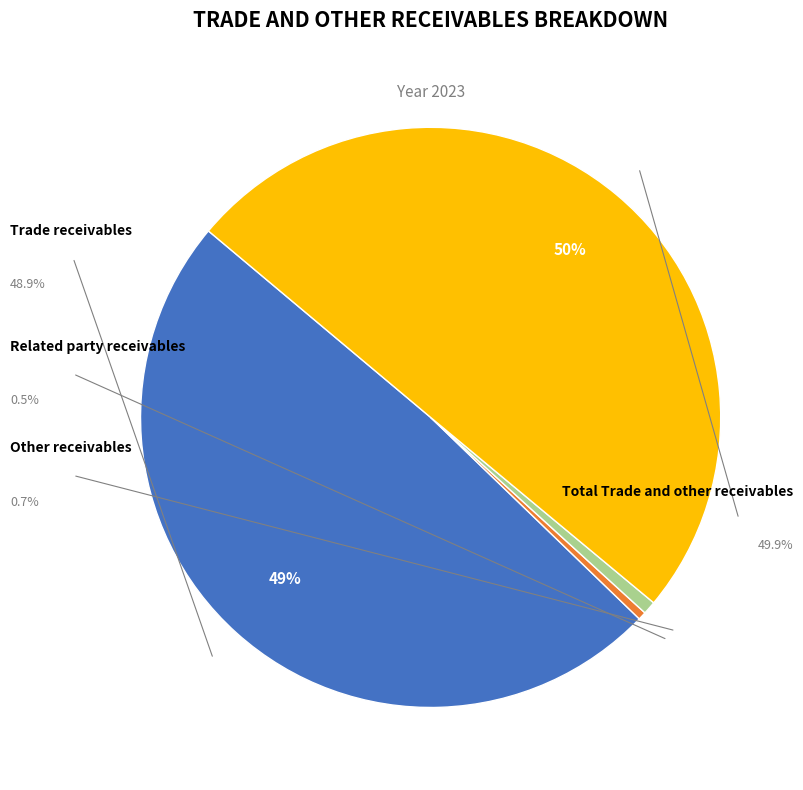

How many slices are in this pie chart?

4